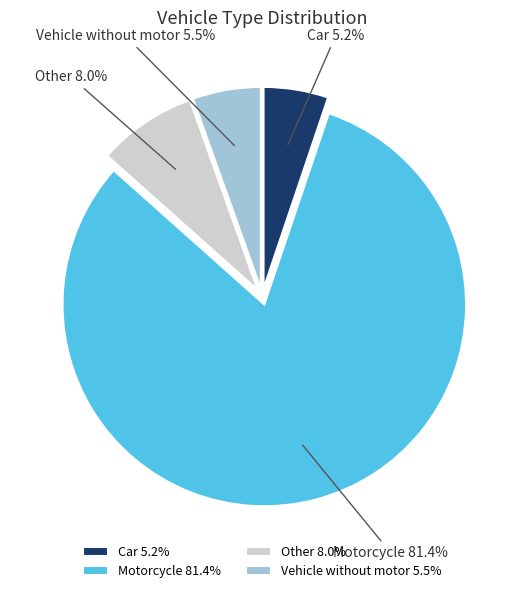

Which category accounts for the majority?

Motorcycle